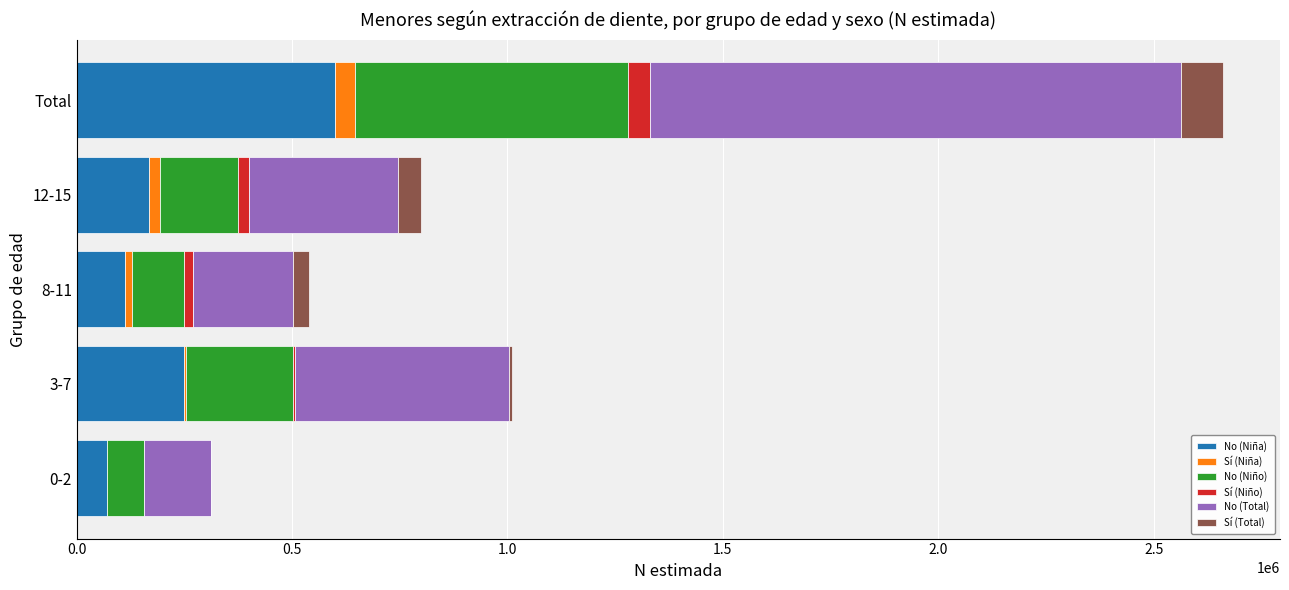

At which category is the sum across all series the highest?

Total